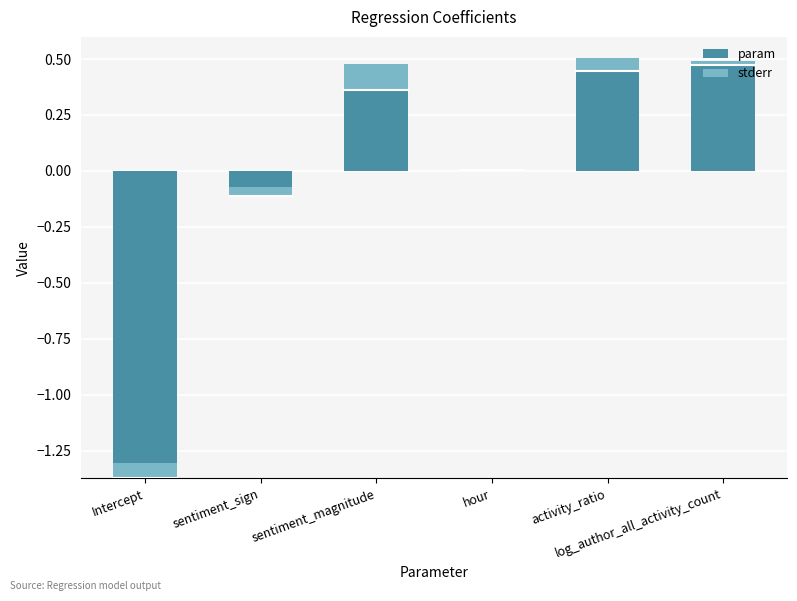

List the labels in order of value, smallest first.

Intercept, sentiment_sign, hour, sentiment_magnitude, log_author_all_activity_count, activity_ratio